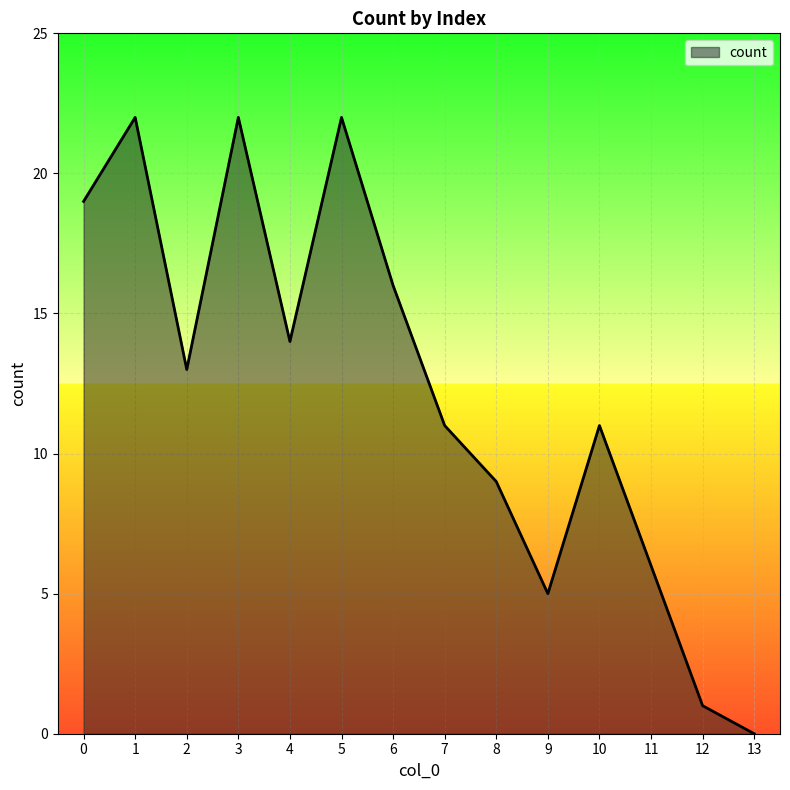

Reading left to right, extract all data points from this chart.

0=19	1=22	2=13	3=22	4=14	5=22	6=16	7=11	8=9	9=5	10=11	11=6	12=1	13=0